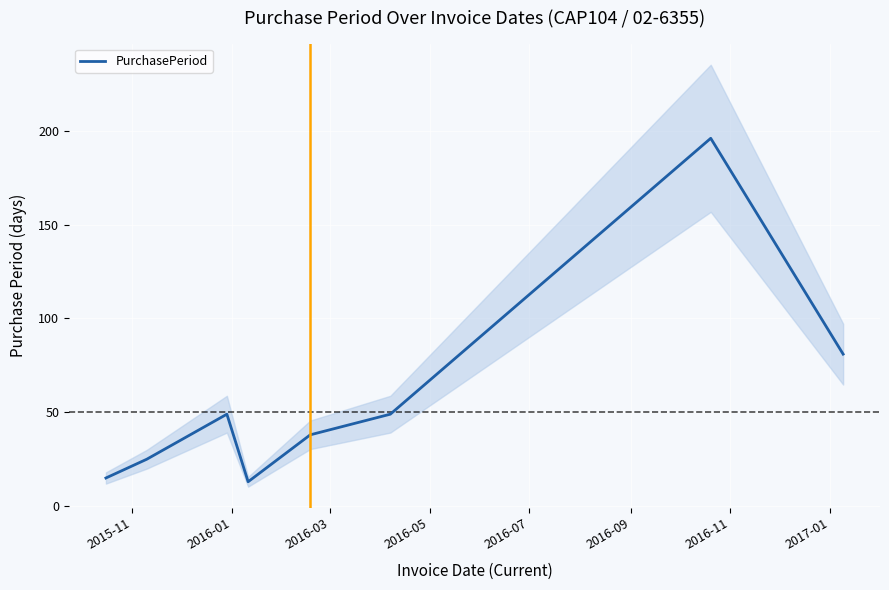

Reading right to left, list all the values displayed in this chart.

81	196	49	38	13	49	25	15